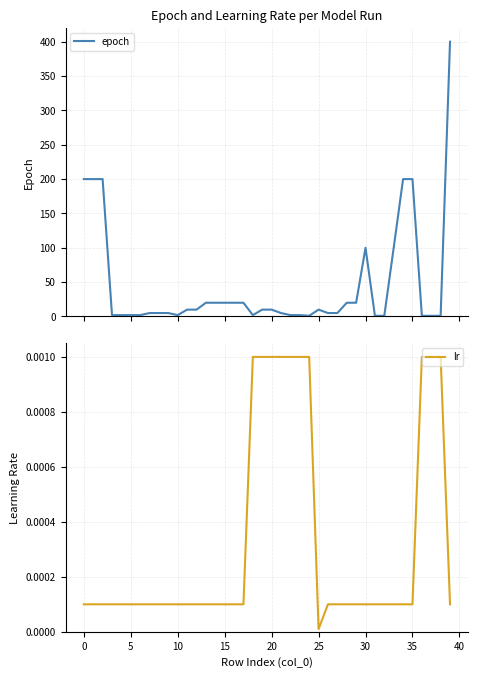

Count the number of categories in the chart.

40